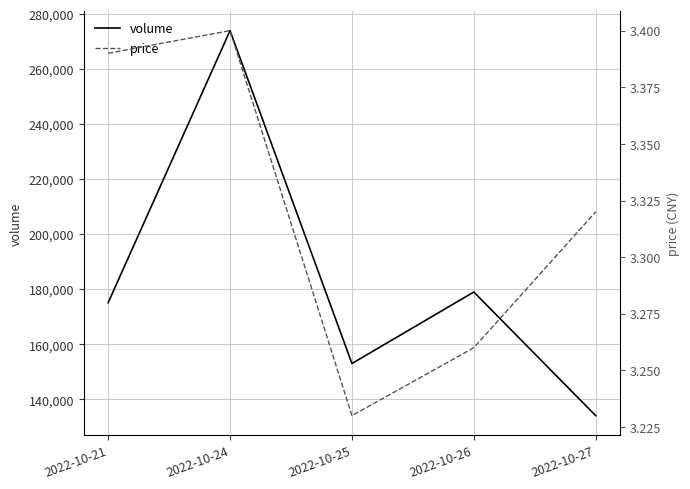

Count the number of categories in the chart.

5